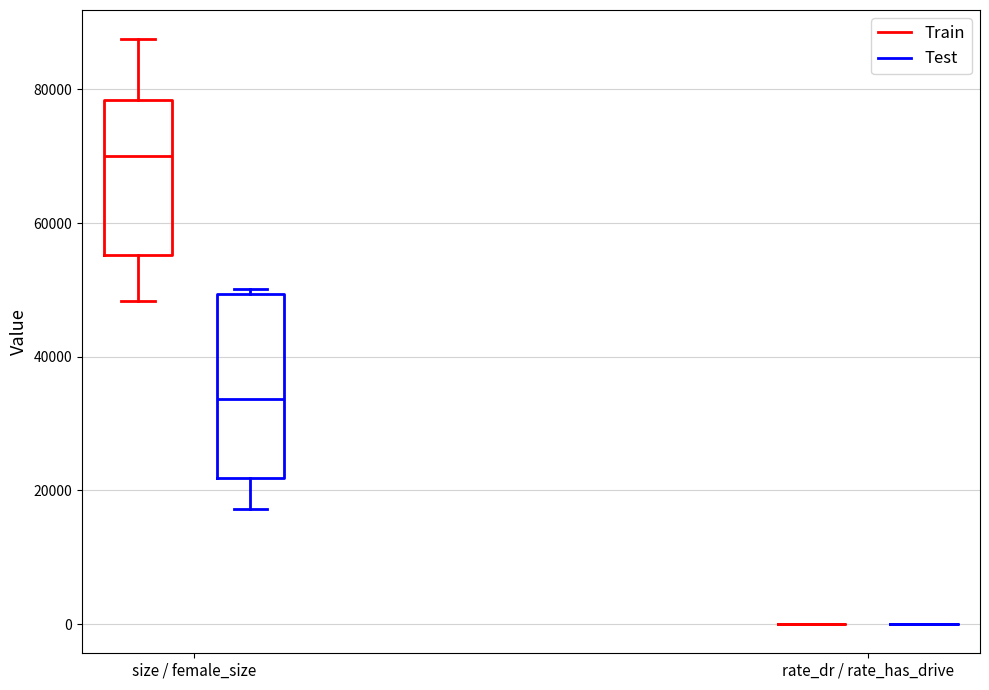

Reading left to right, read every box against the y-axis: the position of its median line, the range the box covers, and the ends of its whiskers. The values are not printed on the chart, so give them approximately, as read against the axis.

size / female_size (Train): median 70000, box 56000 to 78000, whiskers 48000 to 88000
size / female_size (Test): median 34000, box 22000 to 50000, whiskers 18000 to 50000 (just above the box's upper edge)
rate_dr / rate_has_drive (Train): box collapsed to a line at 0, whiskers 0 to 0
rate_dr / rate_has_drive (Test): box collapsed to a line at 0, whiskers 0 to 0